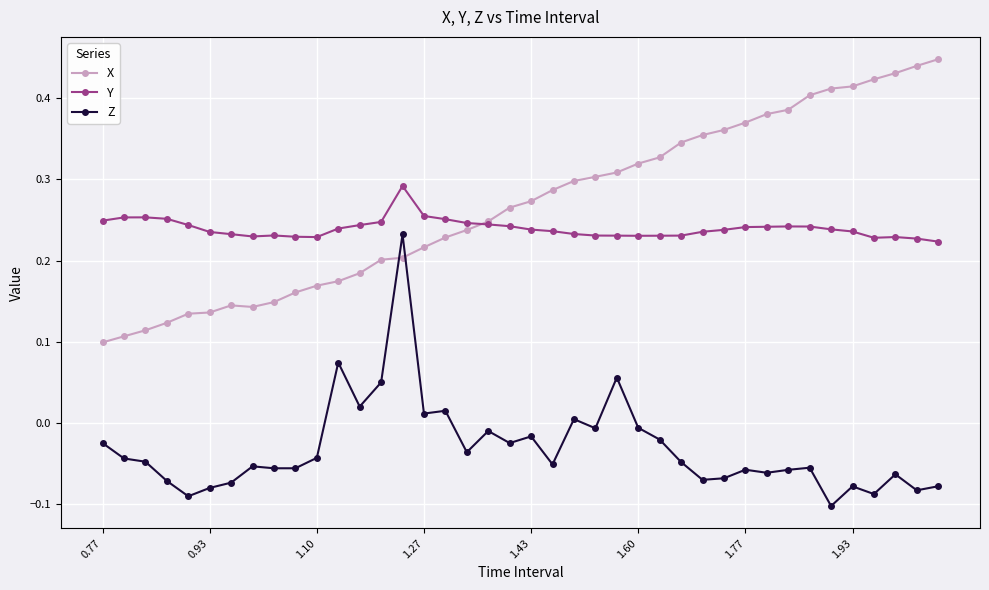

What is the sum of all X values?

10.7